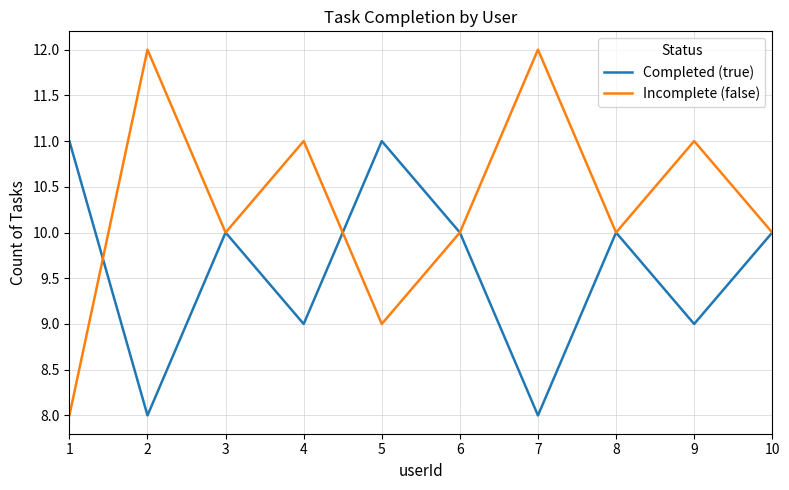

Where do Incomplete (false) and Completed (true) first cross each other?

1 and 2